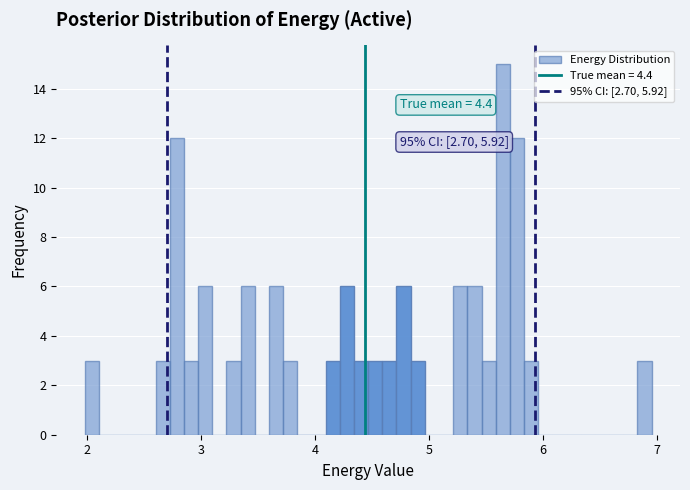

Around what value on the x-axis is the tallest bar? Give the approximate position of its centre, as read against the axis.

5.6